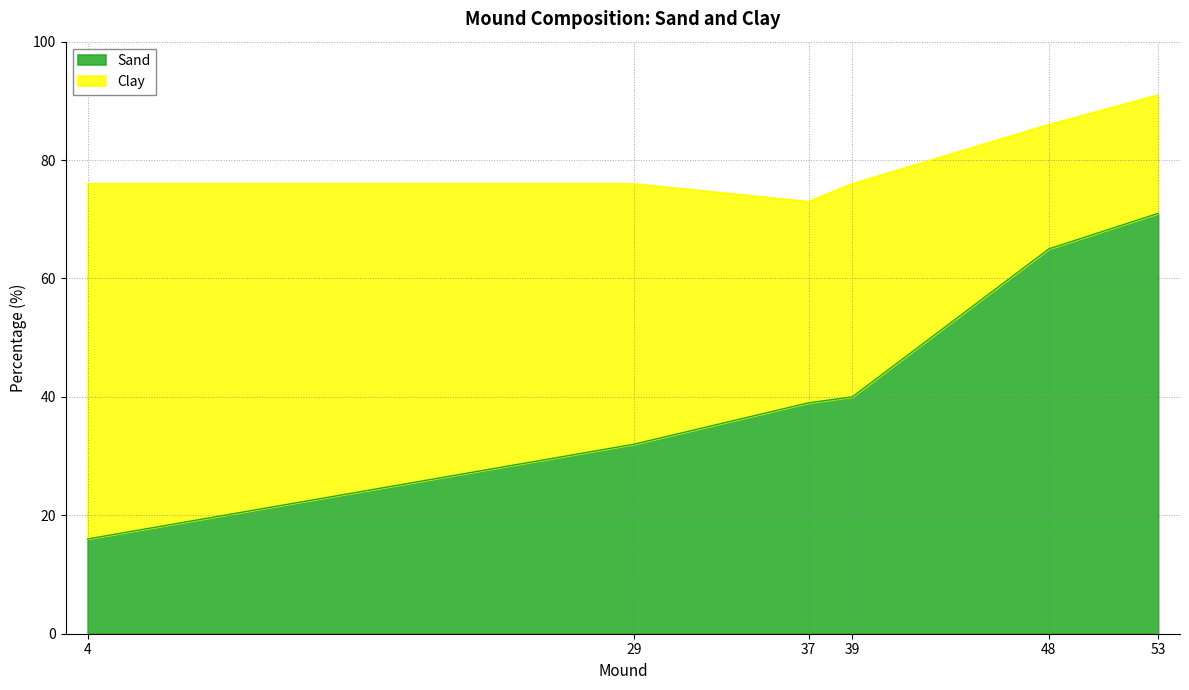

What is the greatest value displayed?

71